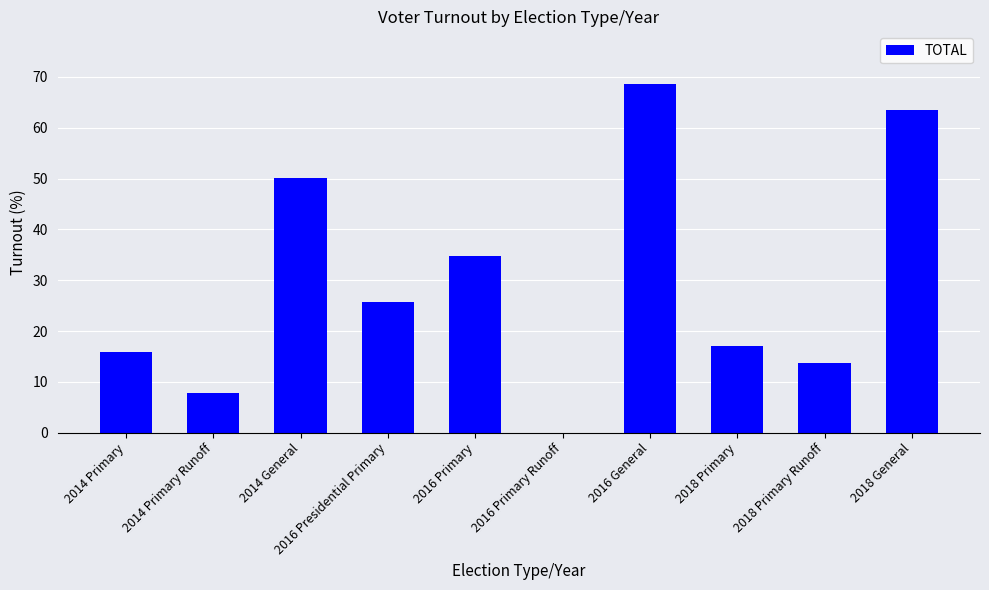

What is the change in value from 2016 Presidential Primary to 2016 Primary Runoff?

-25.8